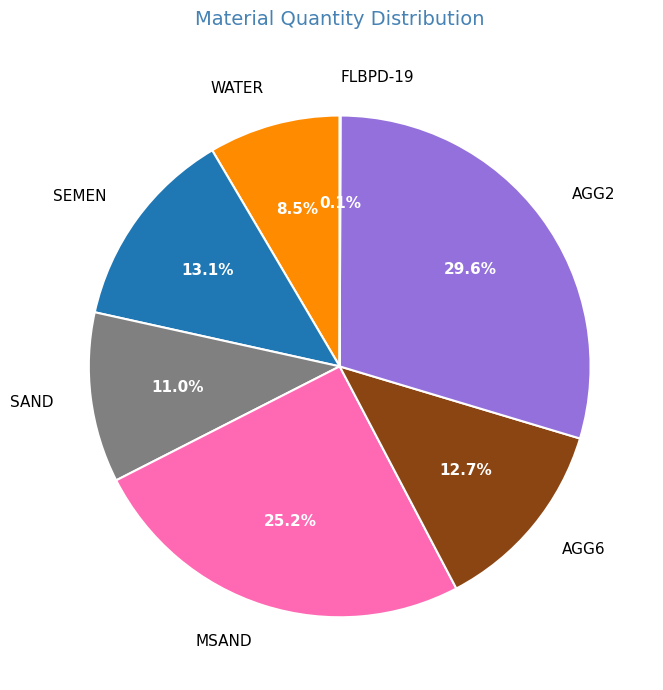

What percentage is the SEMEN slice, to the nearest percent?

13%